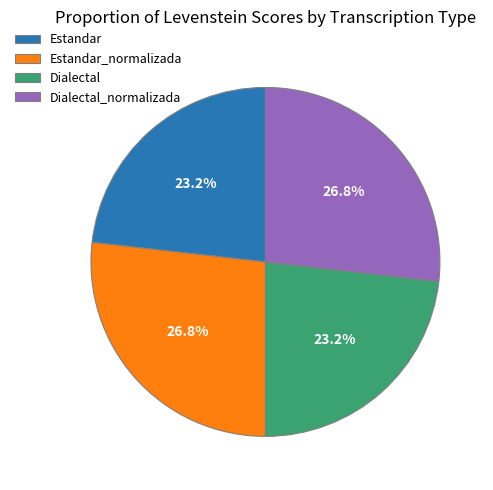

Approximately how many times larger is the value at Estandar compared to Dialectal?

1.0